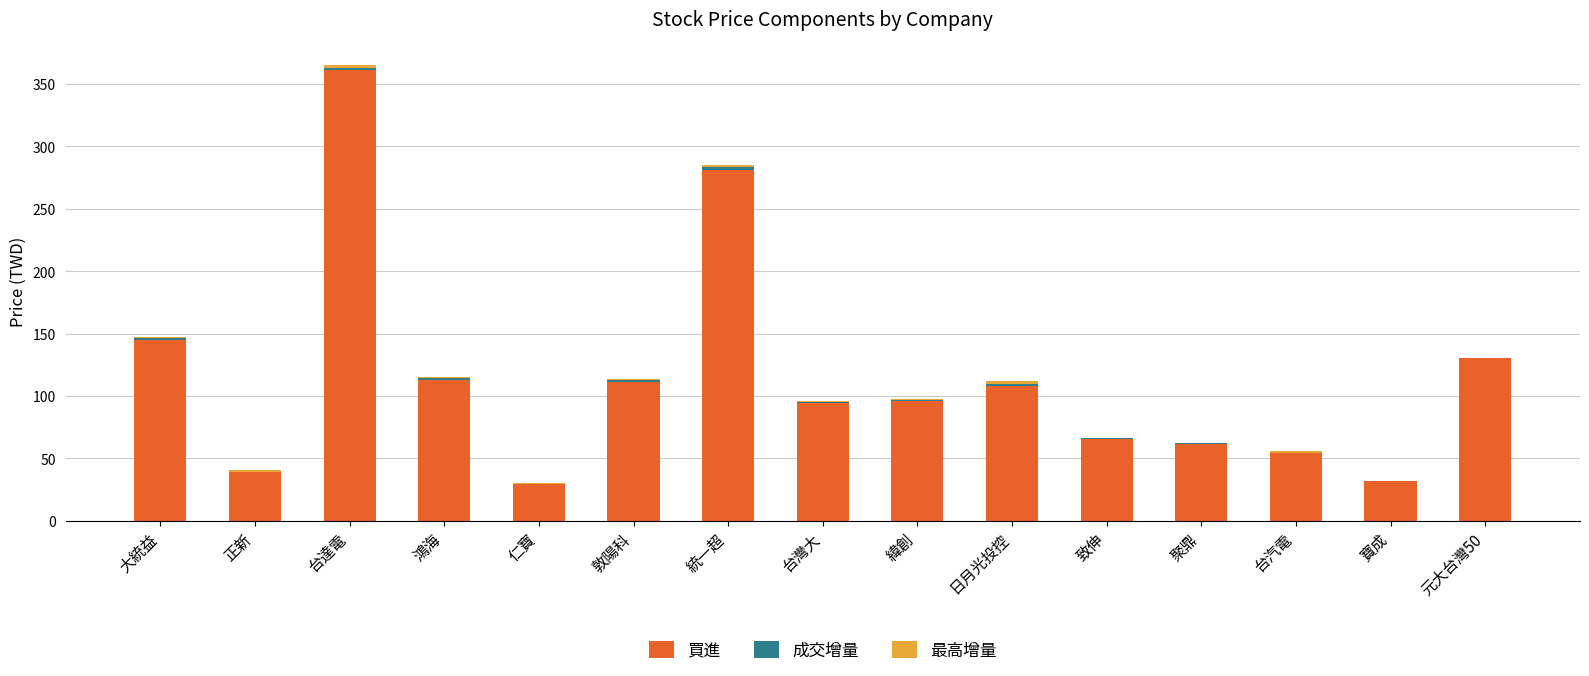

Are the bars horizontal?

No